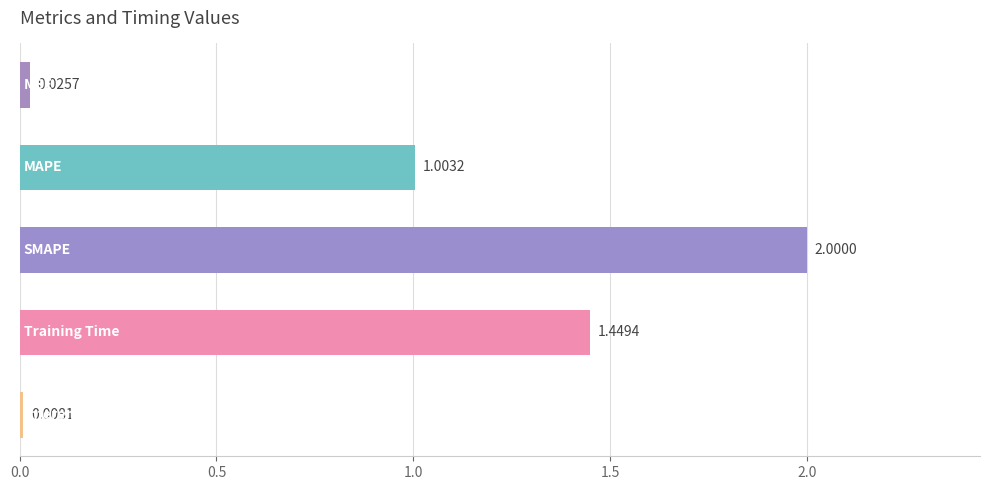

What is the average value?

0.9